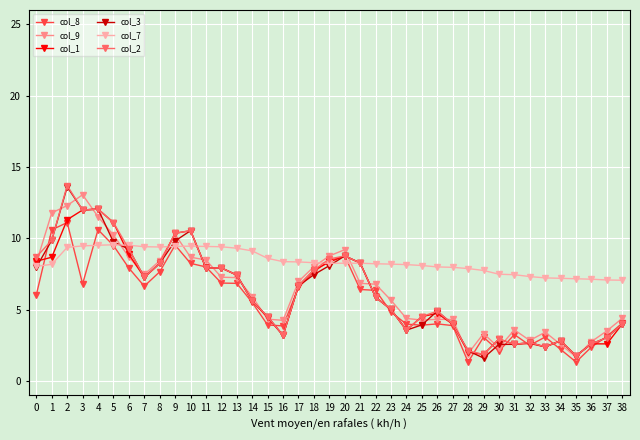

What is the smallest value displayed?

1.3